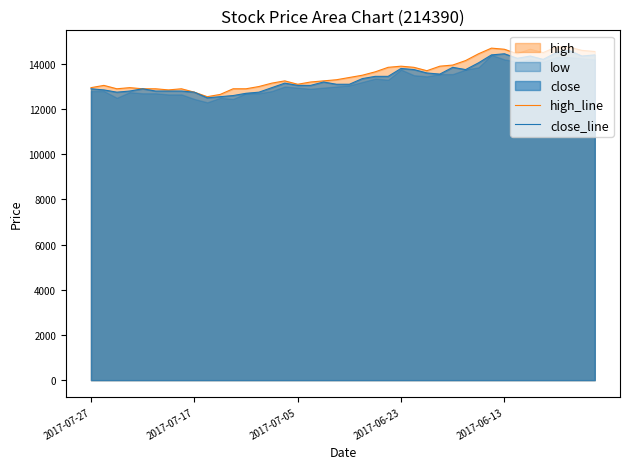

True or false: close_line and high_line cross at least once.

False